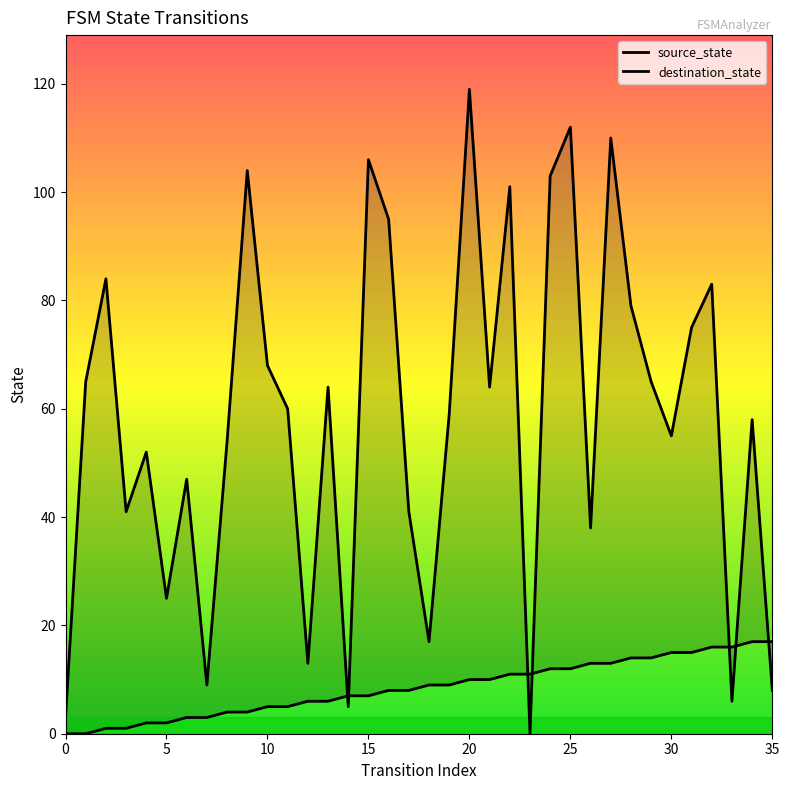

What is the sum of all source_state values?

306